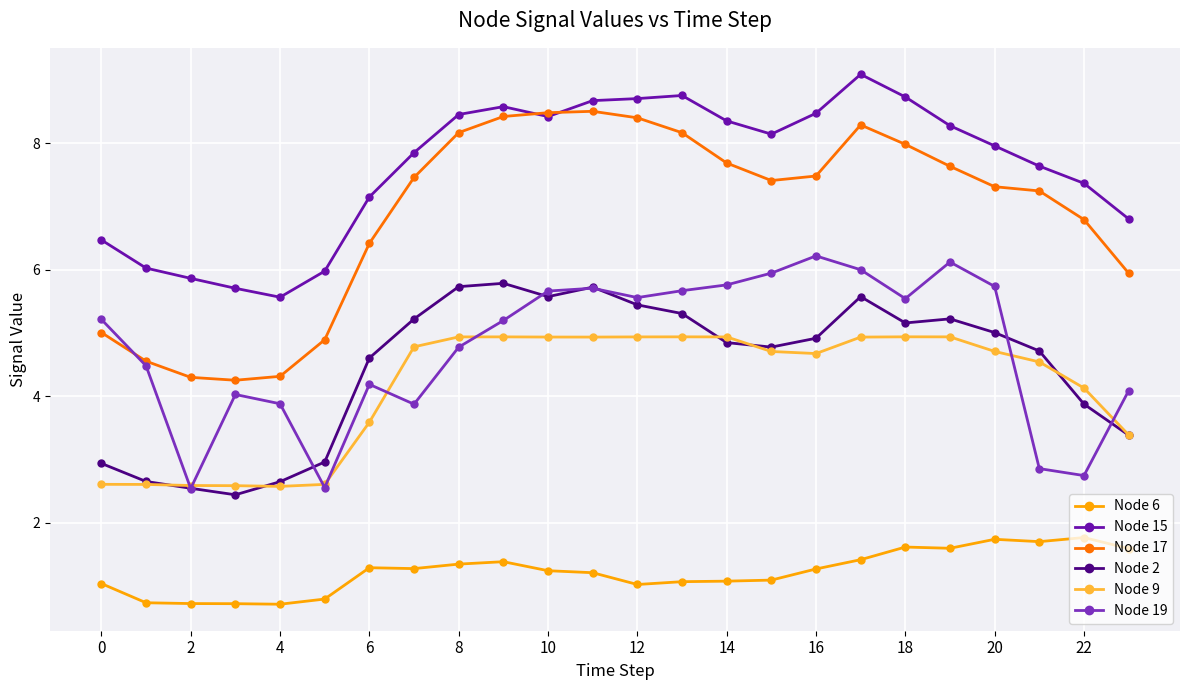

What is the highest value of the Node 19 series?

6.2